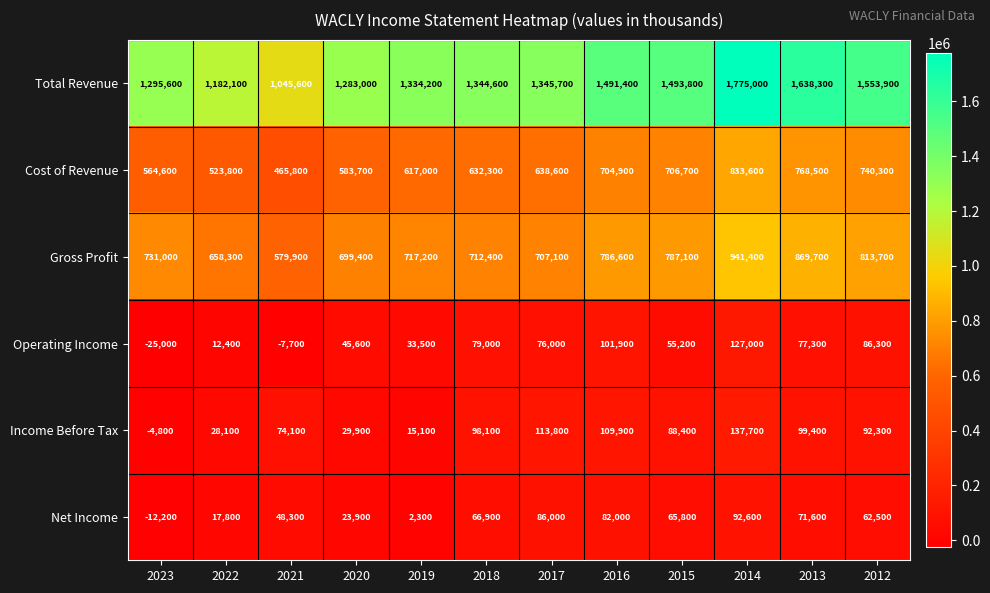

What is the difference between the maximum and minimum values in the Operating Income series?

152000